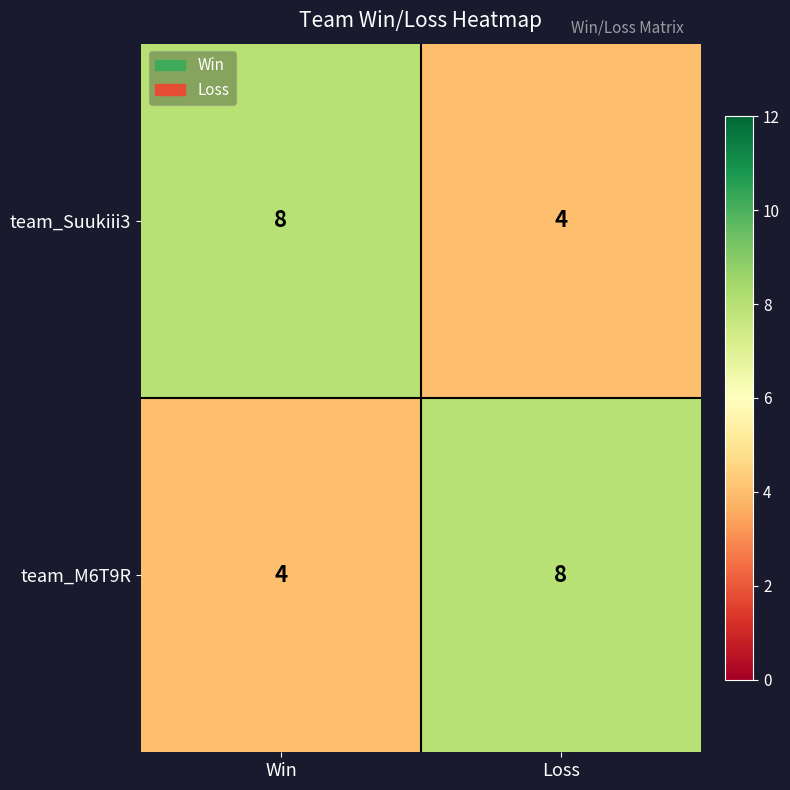

What is the total value across all series at Win?

12